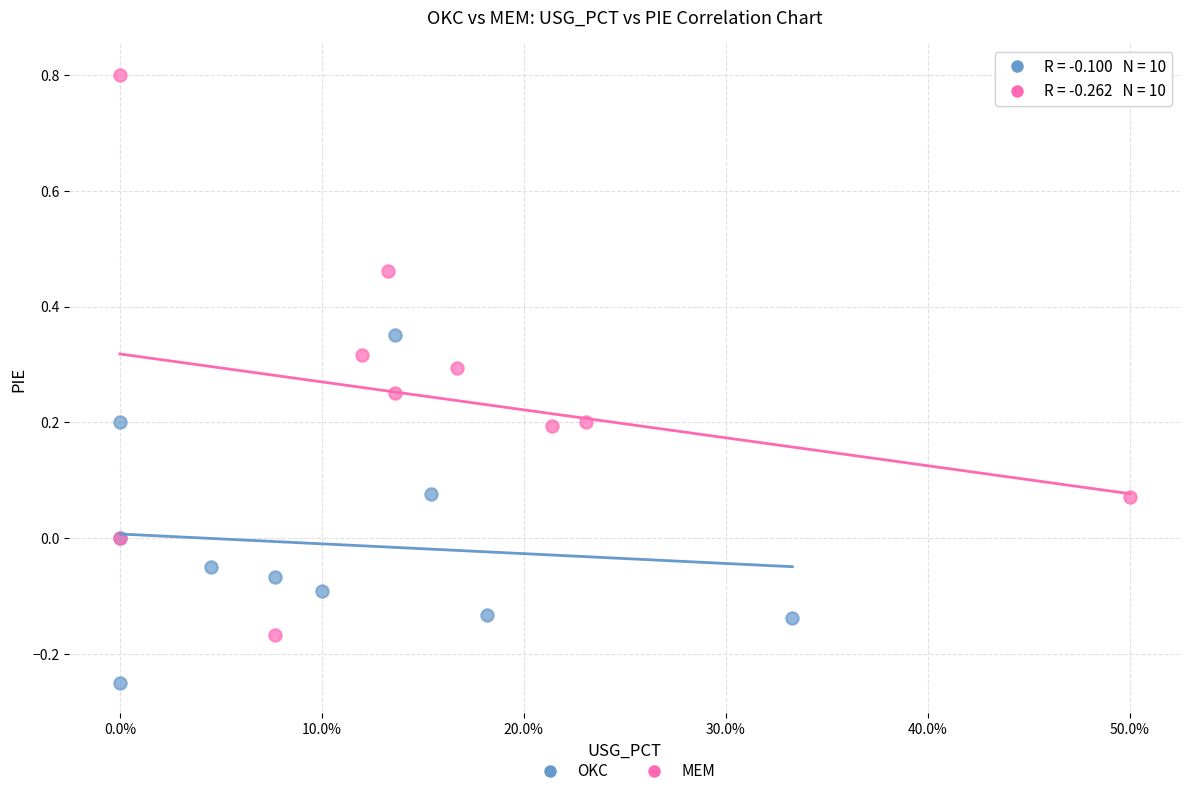

Which series has the largest Y range (max minus min)?

MEM